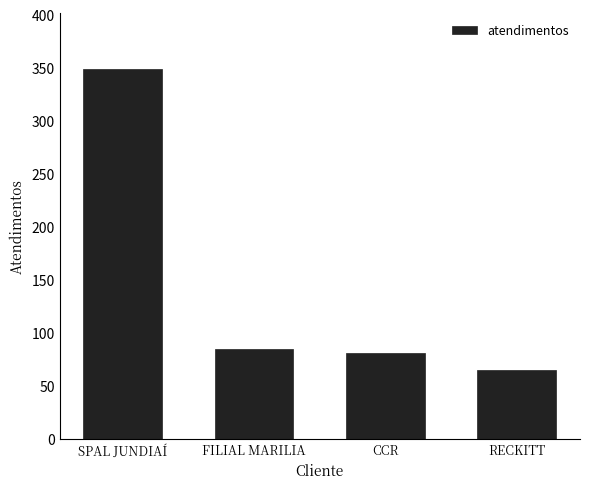

List the labels in order of value, smallest first.

RECKITT, CCR, FILIAL MARILIA, SPAL JUNDIAÍ